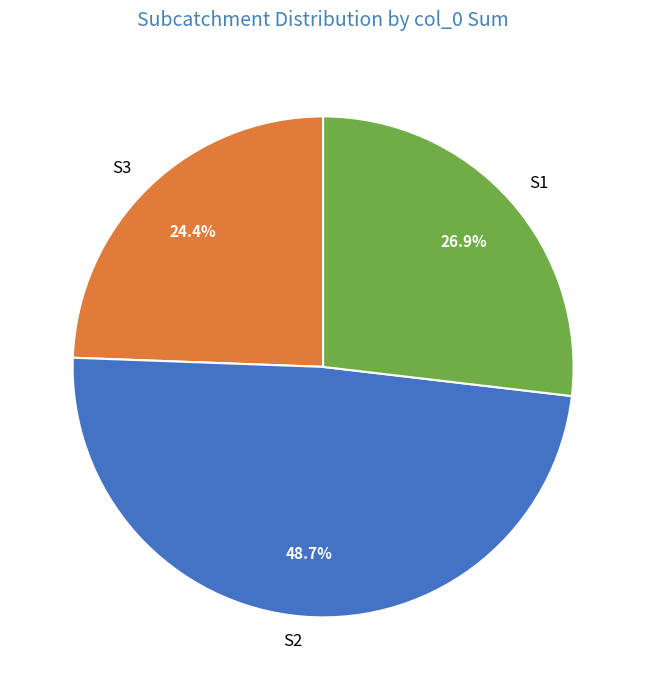

Count the number of slices in the pie.

3